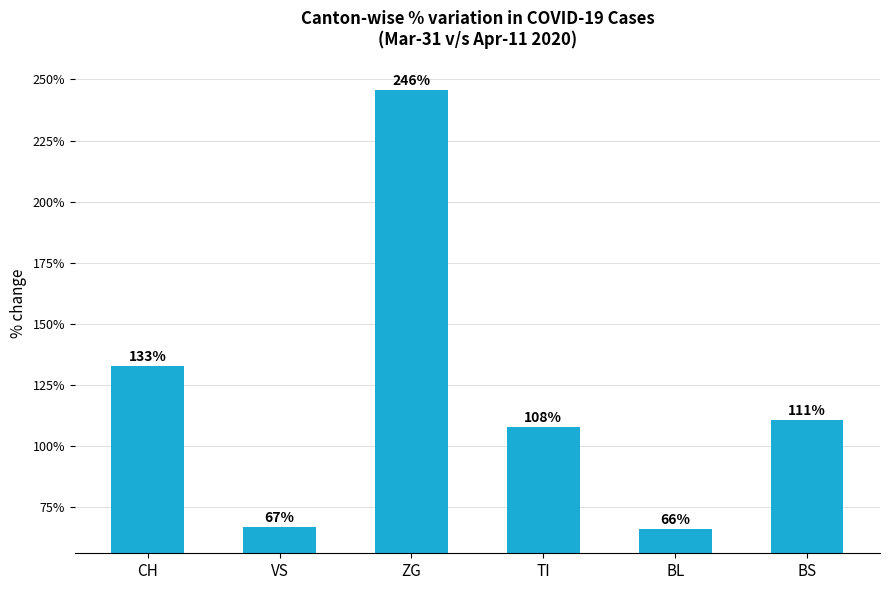

What is the label of the 5th bar from the left?

BL